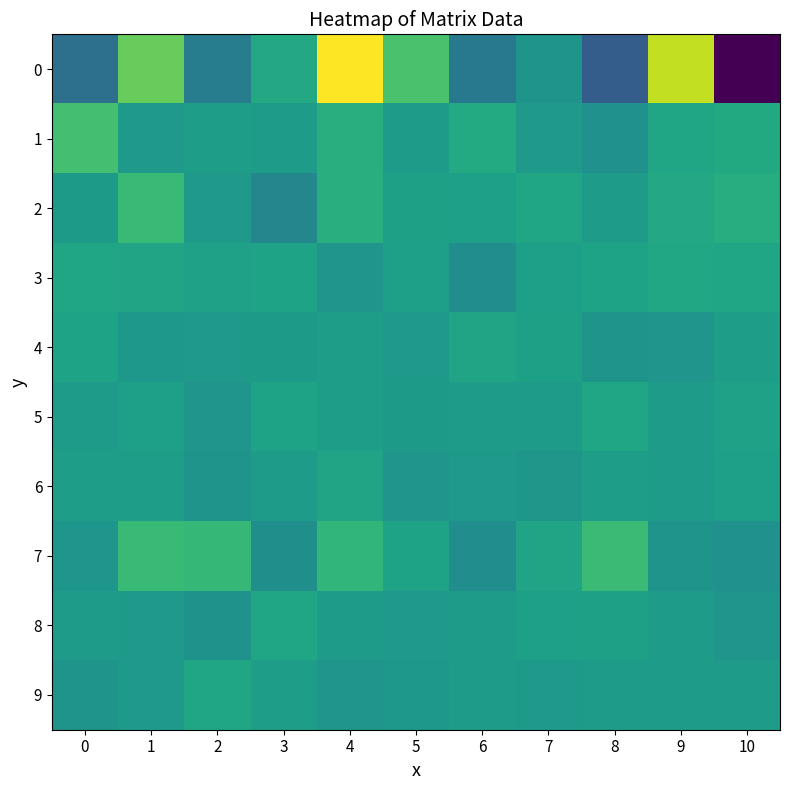

At which category is the sum across all series the highest?

4